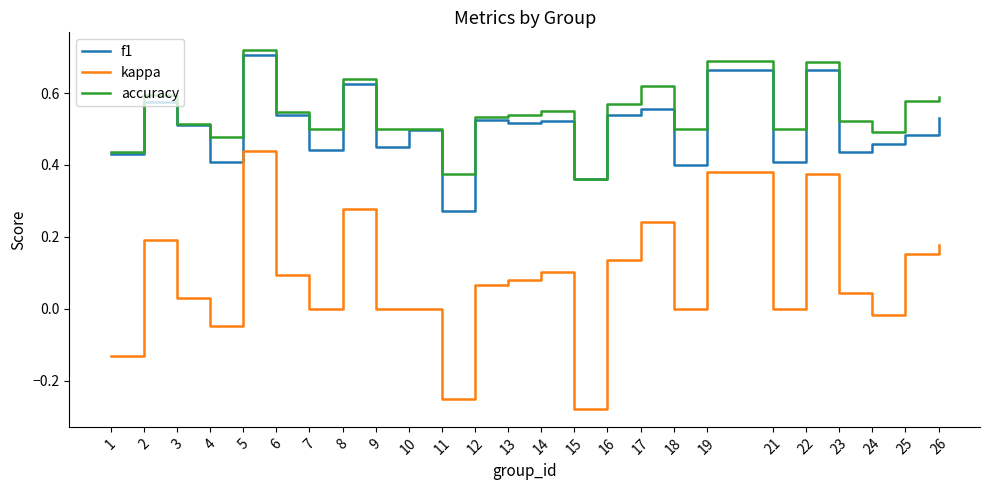

At how many categories does at least one series exceed 0?

25